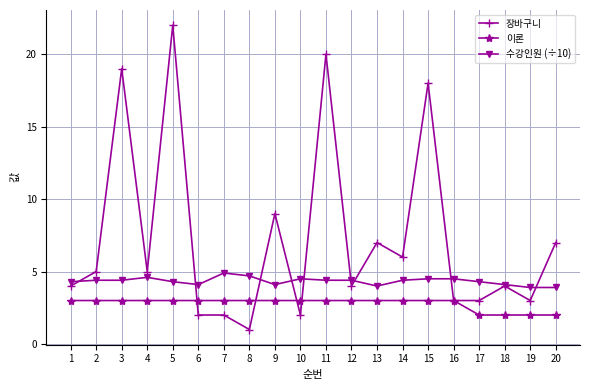

What is the sum of the 수강인원 (÷10) values at 19 and 6?

8.0